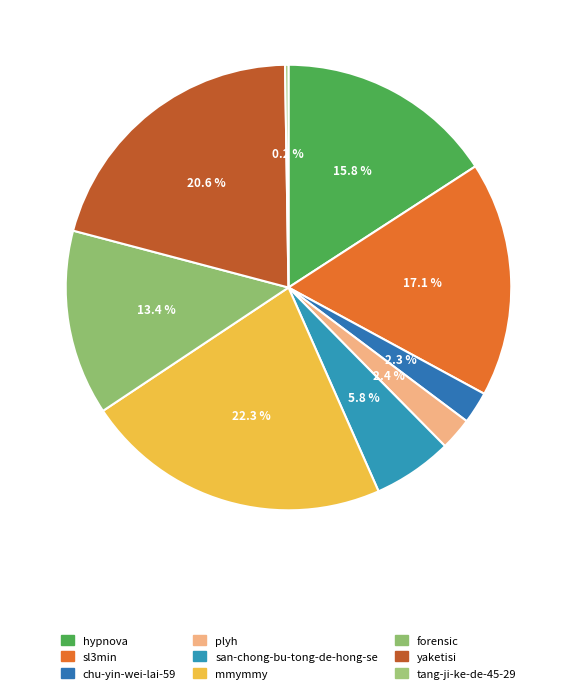

Is it true that tang-ji-ke-de-45-29 is 0% of the pie?

True